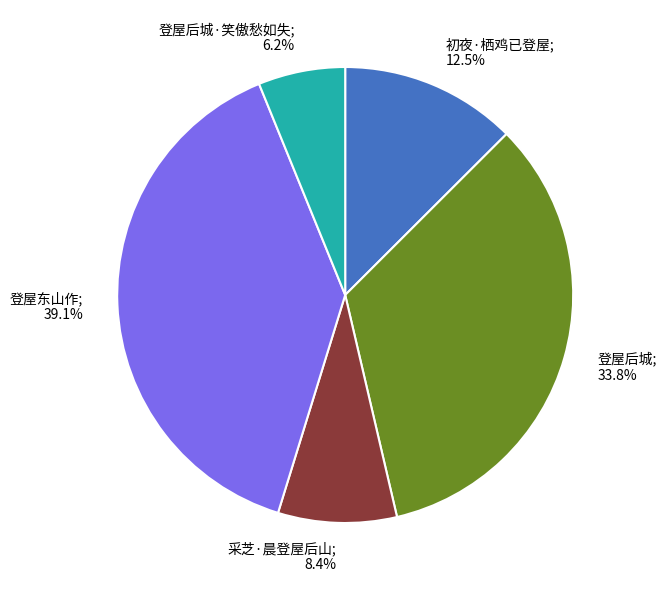

Do 登屋东山作; 39.1% and 采芝·晨登屋后山; 8.4% together represent more than half of the pie?

No